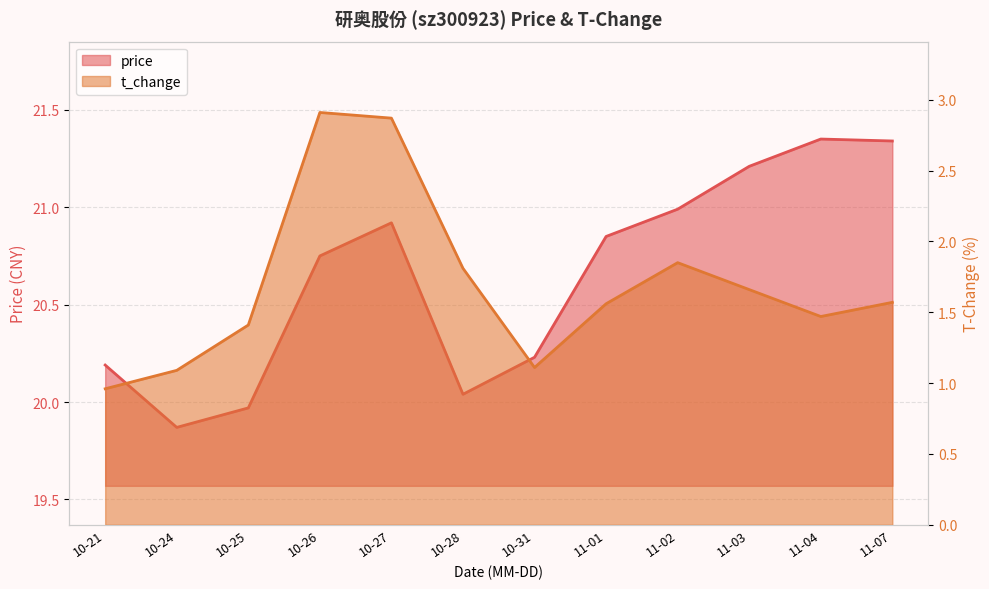

Reading right to left, transcribe all the data shown in this chart.

price: 11-07=21.3	11-04=21.4	11-03=21.2	11-02=21.0	11-01=20.9	10-31=20.2	10-28=20.0	10-27=20.9	10-26=20.8	10-25=20.0	10-24=19.9	10-21=20.2
t_change: 11-07=1.6	11-04=1.5	11-03=1.7	11-02=1.9	11-01=1.6	10-31=1.1	10-28=1.8	10-27=2.9	10-26=2.9	10-25=1.4	10-24=1.1	10-21=1.0